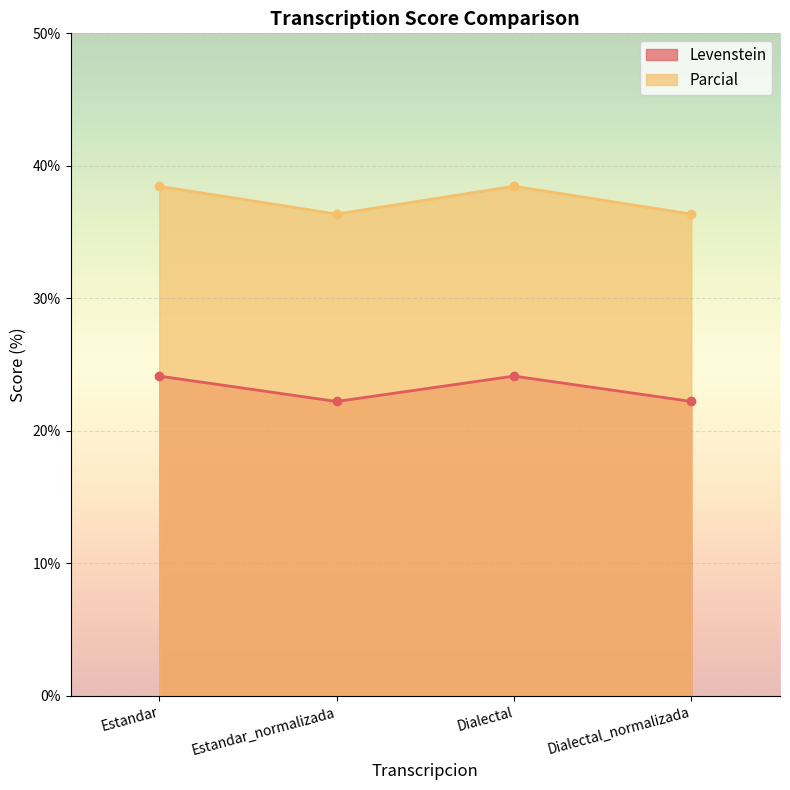

Which series changed the most between Dialectal and Dialectal_normalizada?

Parcial